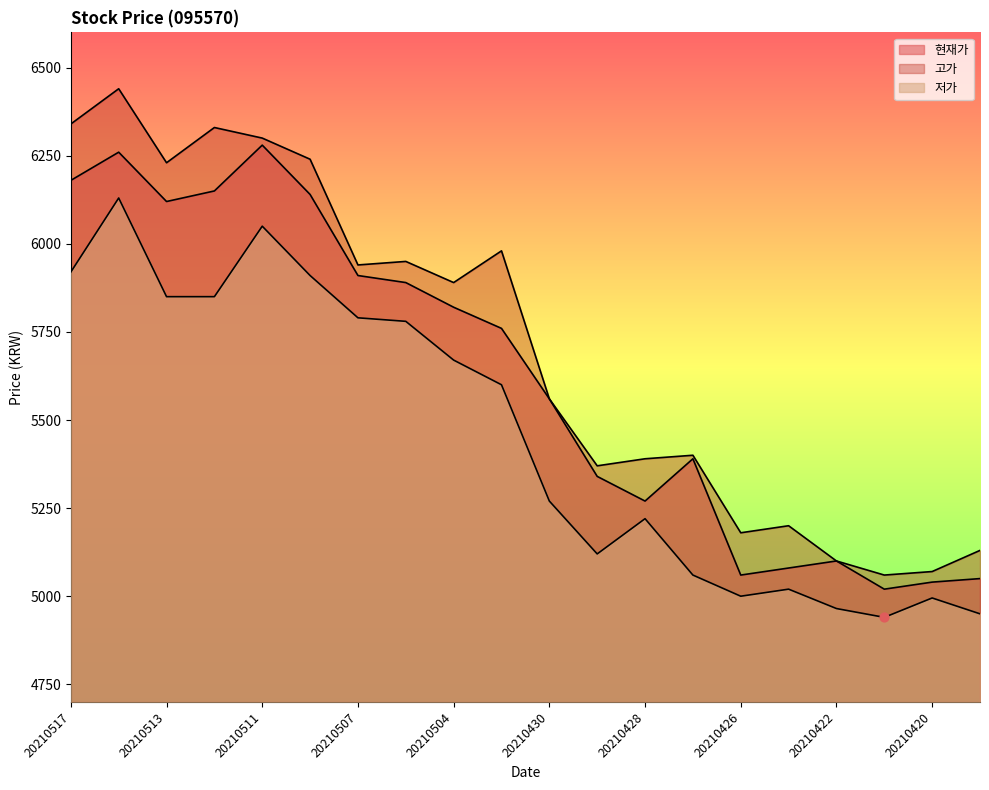

Which series contains the lowest Y value?

저가